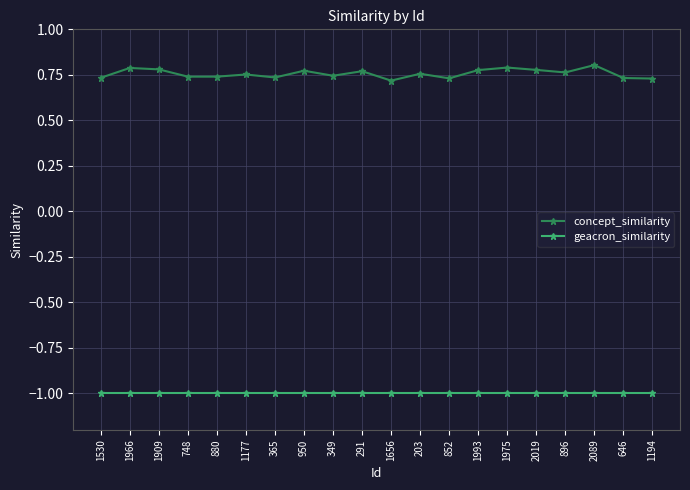

True or false: concept_similarity and geacron_similarity intersect in this chart.

False